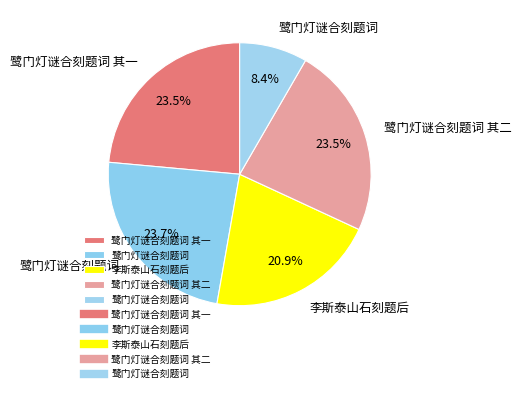

Rank the categories by value from highest to lowest.

鹭门灯谜合刻题词, 鹭门灯谜合刻题词 其二, 鹭门灯谜合刻题词 其一, 李斯泰山石刻题后, 鹭门灯谜合刻题词